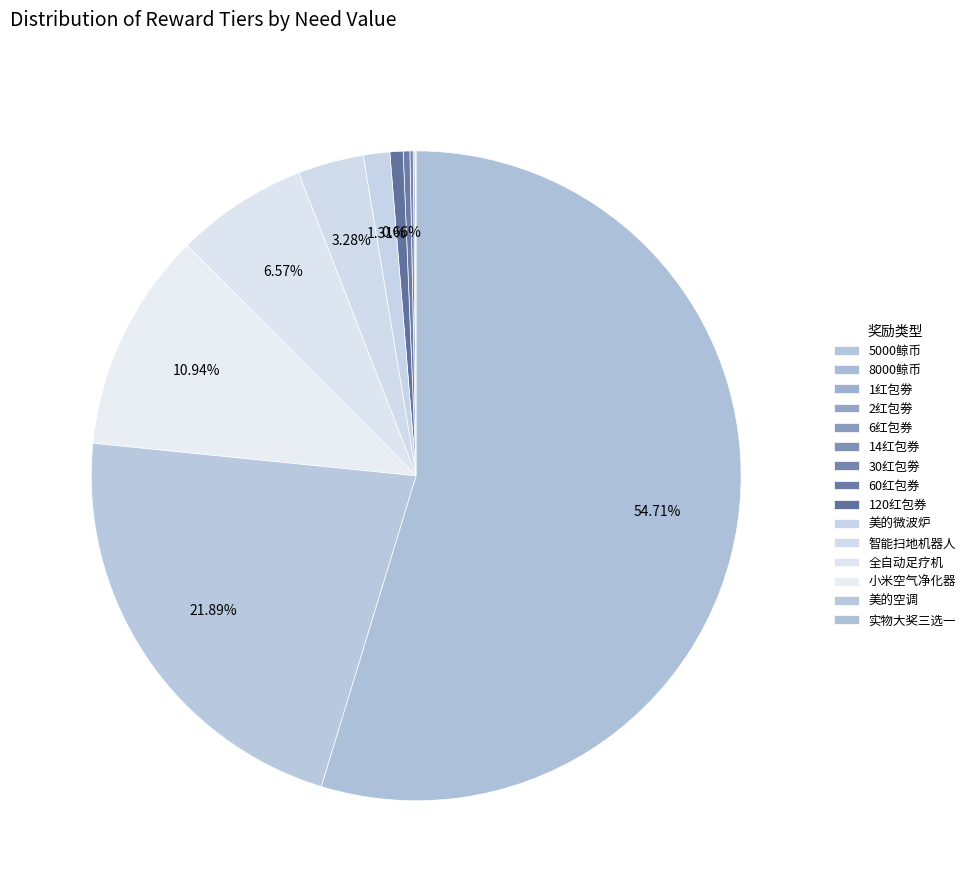

How many segments does this pie chart have?

15